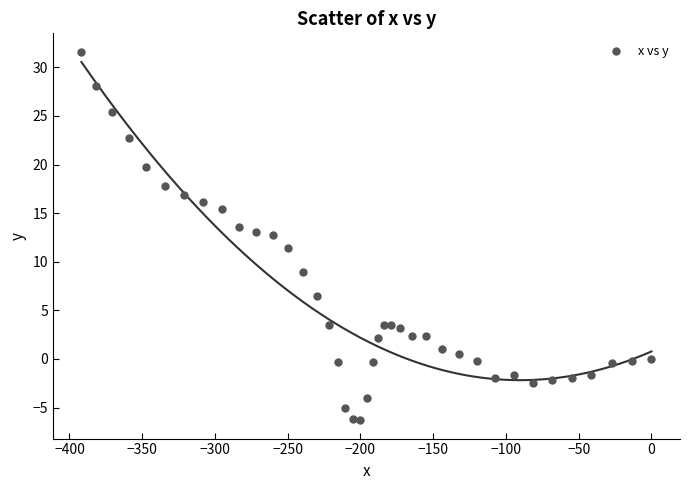

What is the range of Y values (max minus min)?

37.9